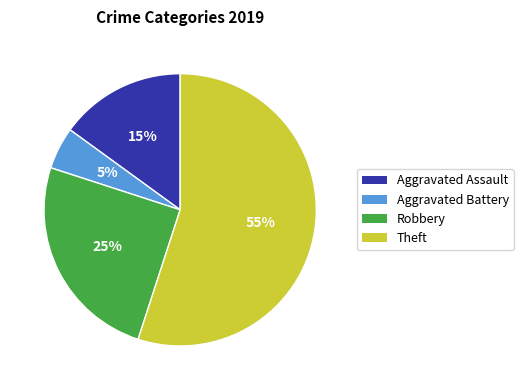

The Aggravated Assault slice represents 15% of the pie. True or false?

True